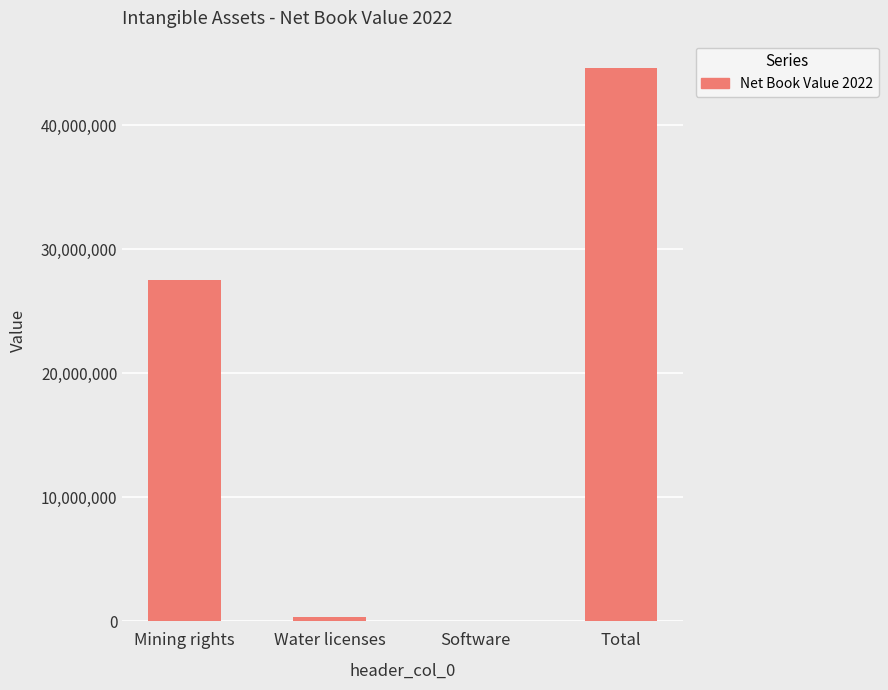

Reading left to right, extract all data points from this chart.

27483285	310173	0	44593458